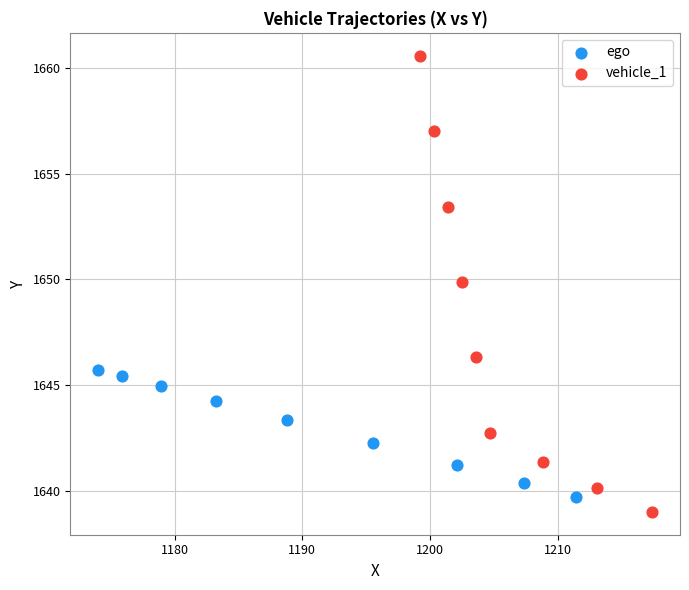

Which series reaches the maximum Y coordinate?

vehicle_1